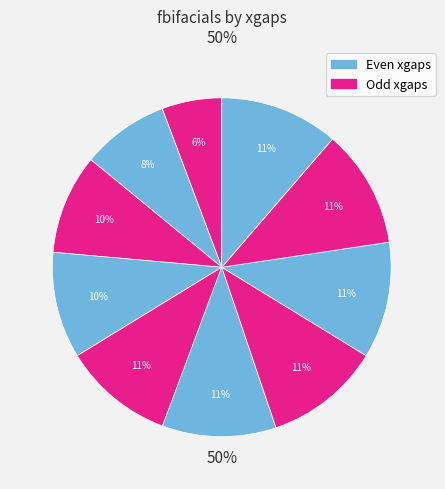

How many segments does this pie chart have?

10